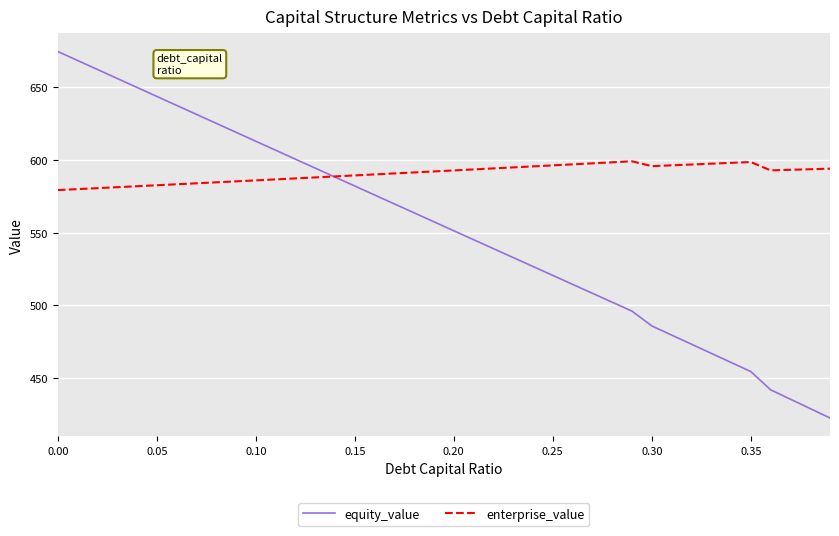

Which series has the largest total across all categories?

enterprise_value